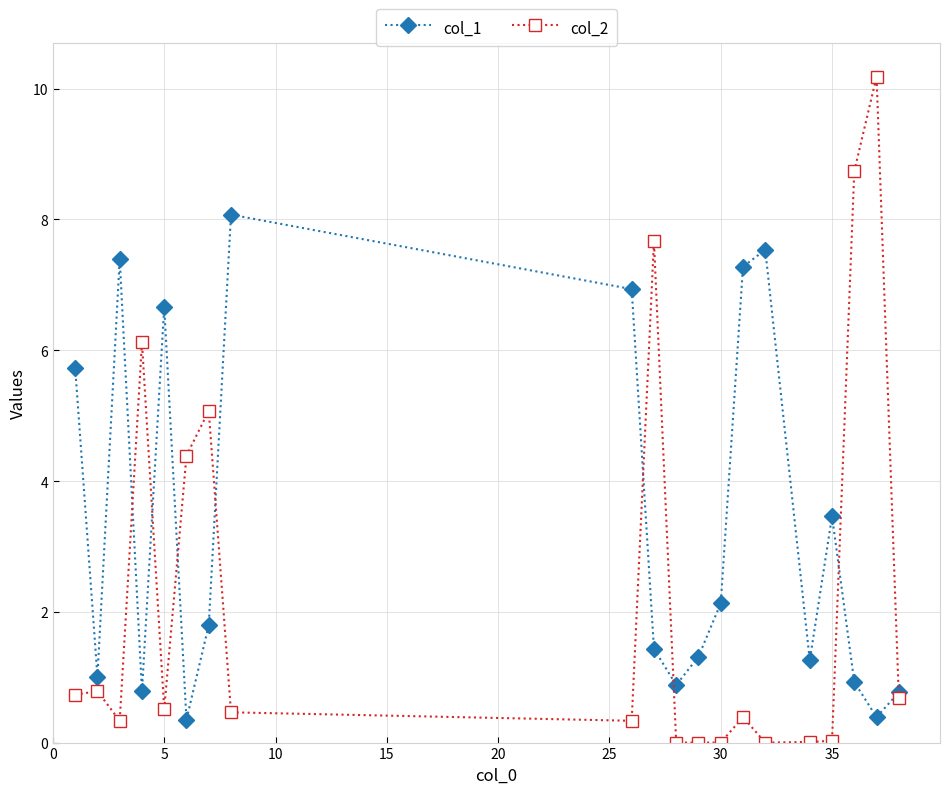

Does the chart have visible grid lines?

Yes